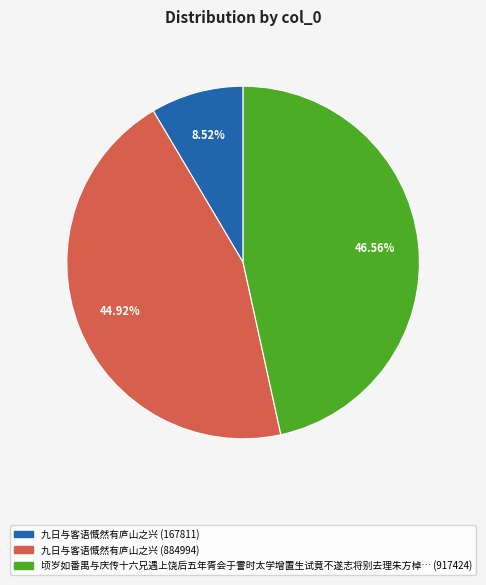

How many segments does this pie chart have?

3